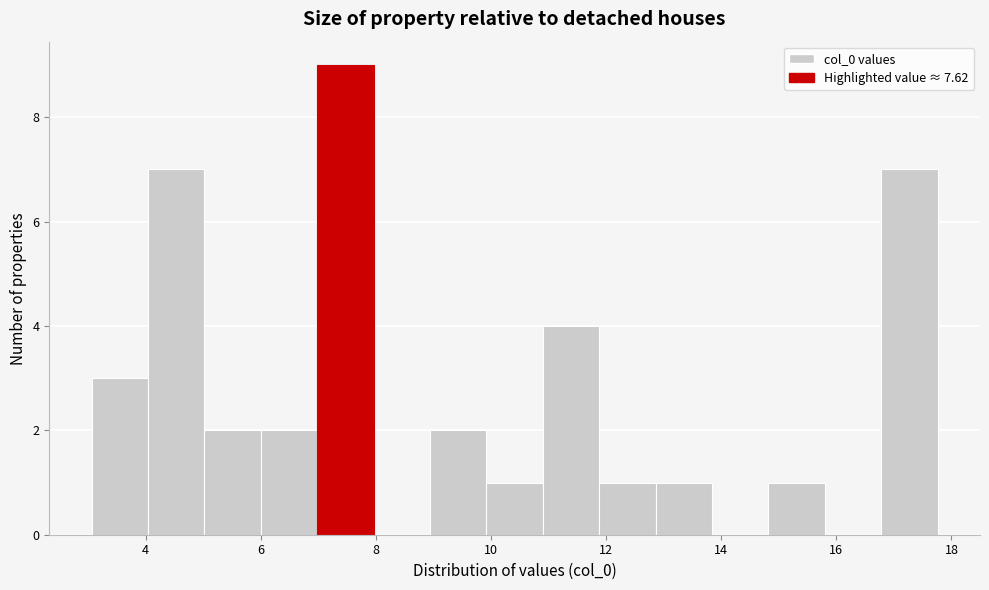

Over which range of the x-axis is the bar tallest?

7.0 to 8.0